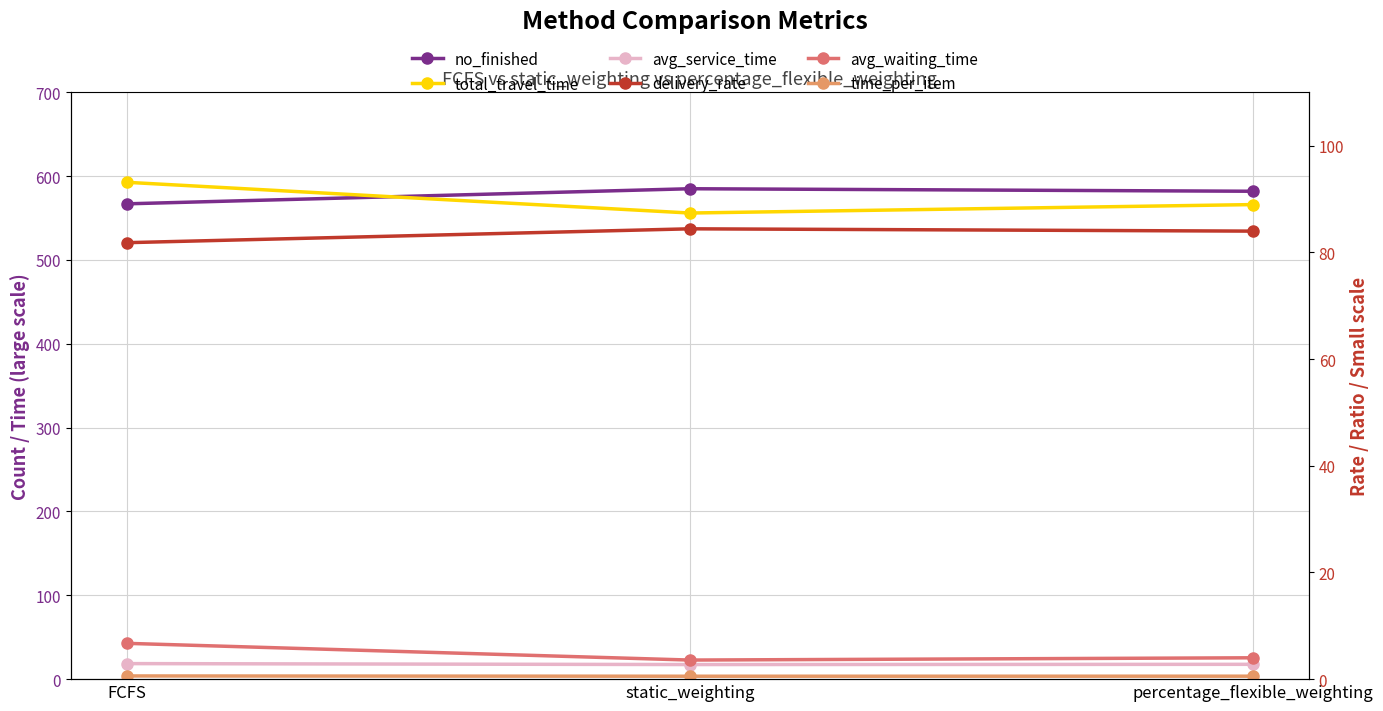

Reading left to right, extract all data points from this chart.

no_finished: 567.0	585.0	582.0
total_travel_time: 592.7	556.0	566.1
avg_service_time: 18.5	17.4	17.7
delivery_rate: 81.8	84.4	84.0
avg_waiting_time: 6.7	3.6	4.0
time_per_item: 0.6	0.5	0.6